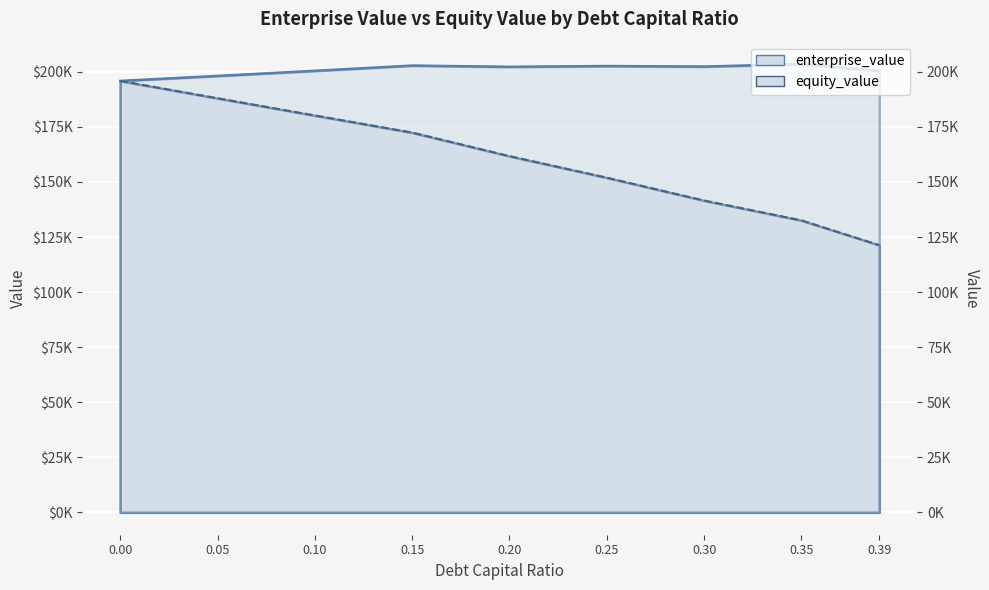

What is the average value of the enterprise_value series?

200949.2